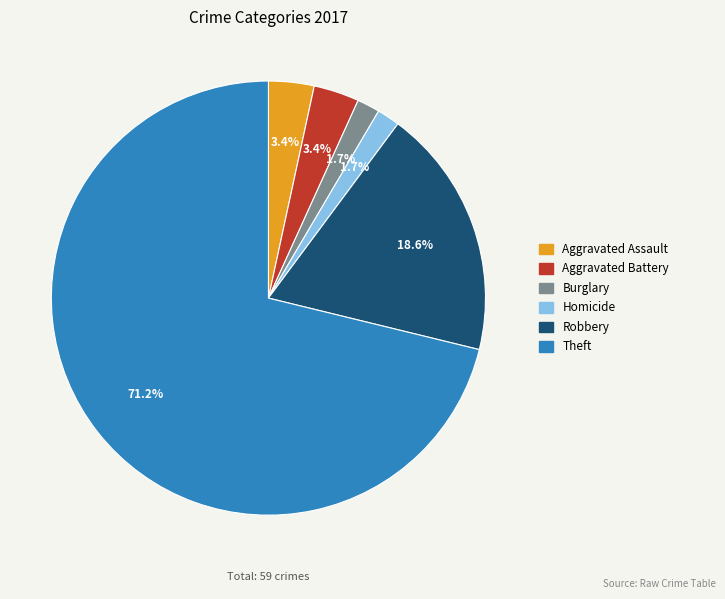

What percentage is NOT represented by Aggravated Assault?

96.6%